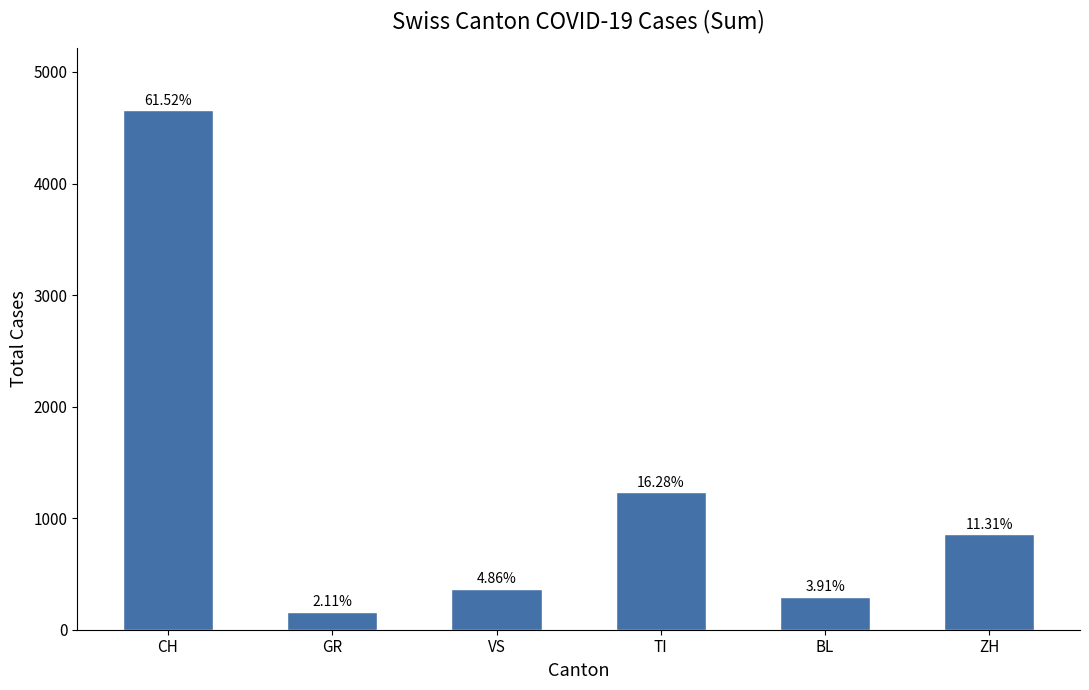

What is the smallest value displayed?

160